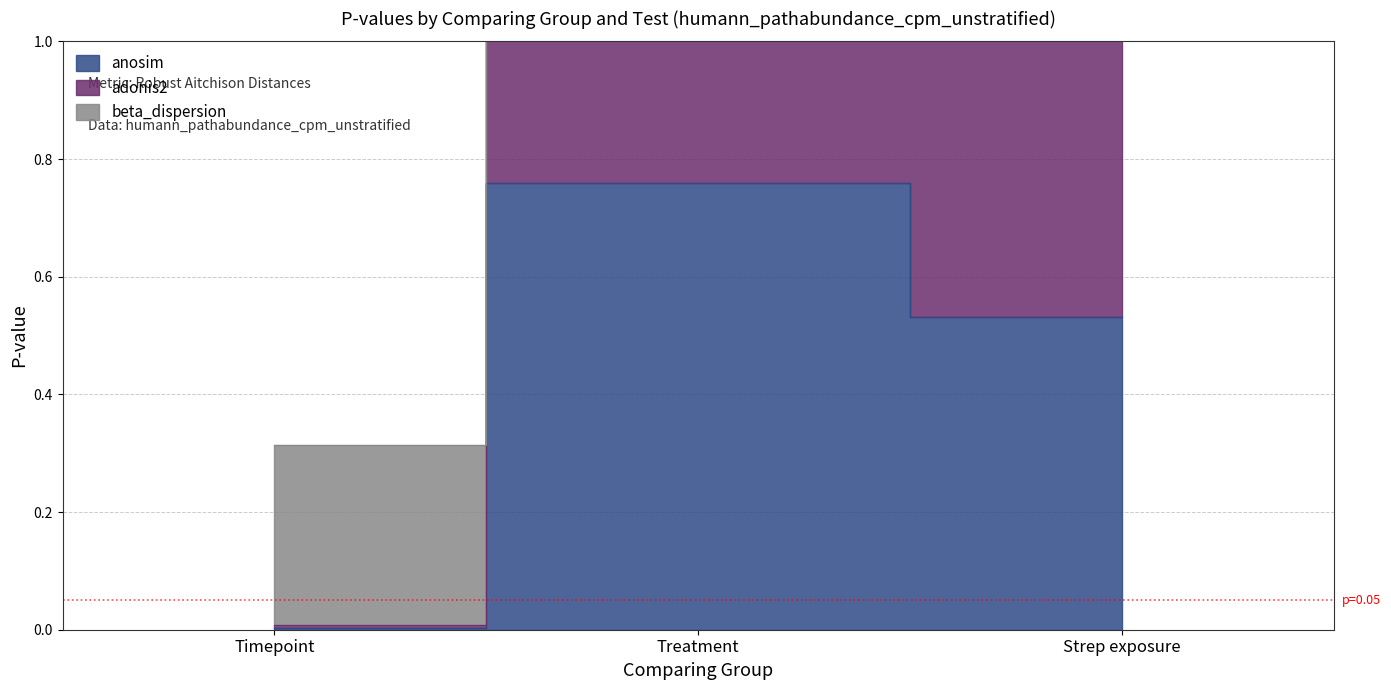

What is the value of the anosim point at the 2nd from the left?

0.8